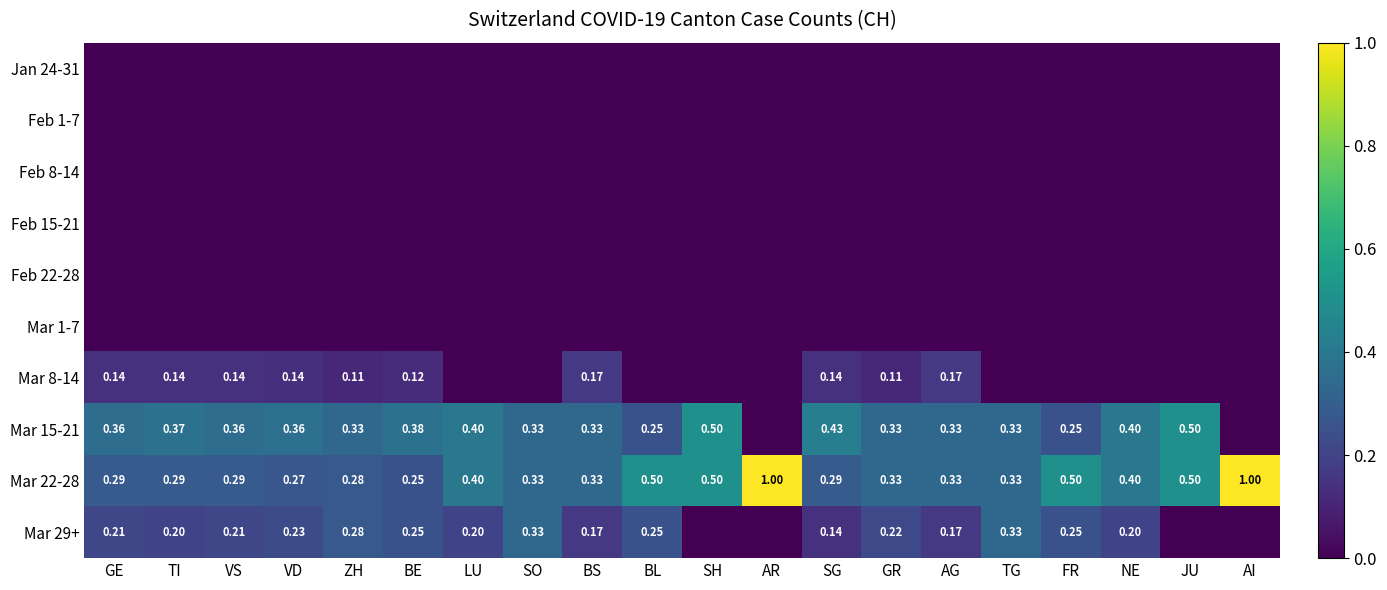

Is the value of Mar 22-28 at AI greater than the value of Mar 8-14 at GR?

Yes